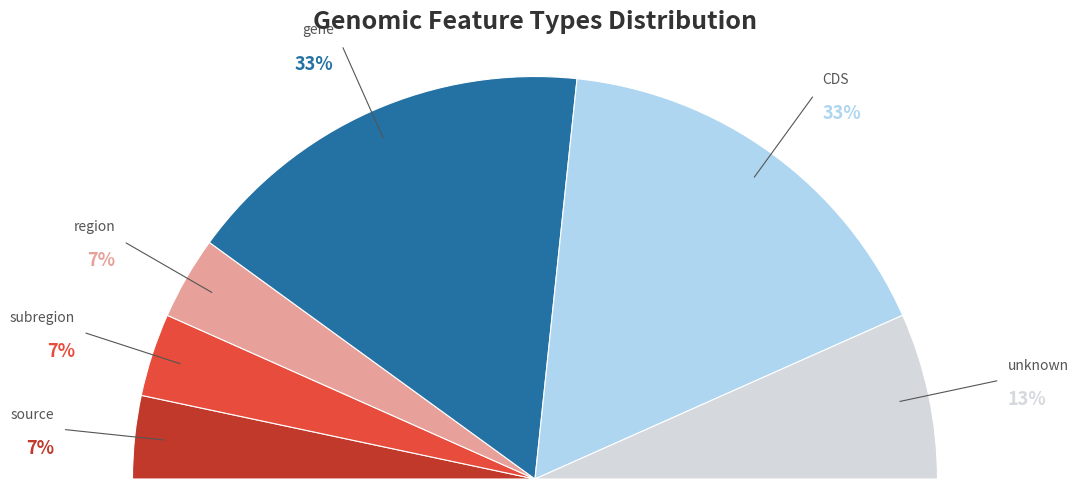

What percentage is the unknown slice, to the nearest percent?

13%